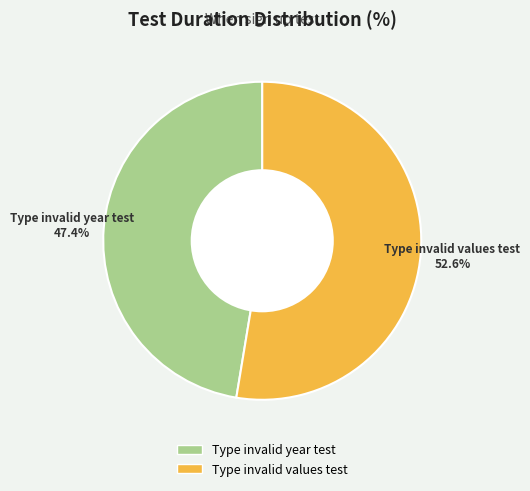

Does any single category account for the majority?

Yes